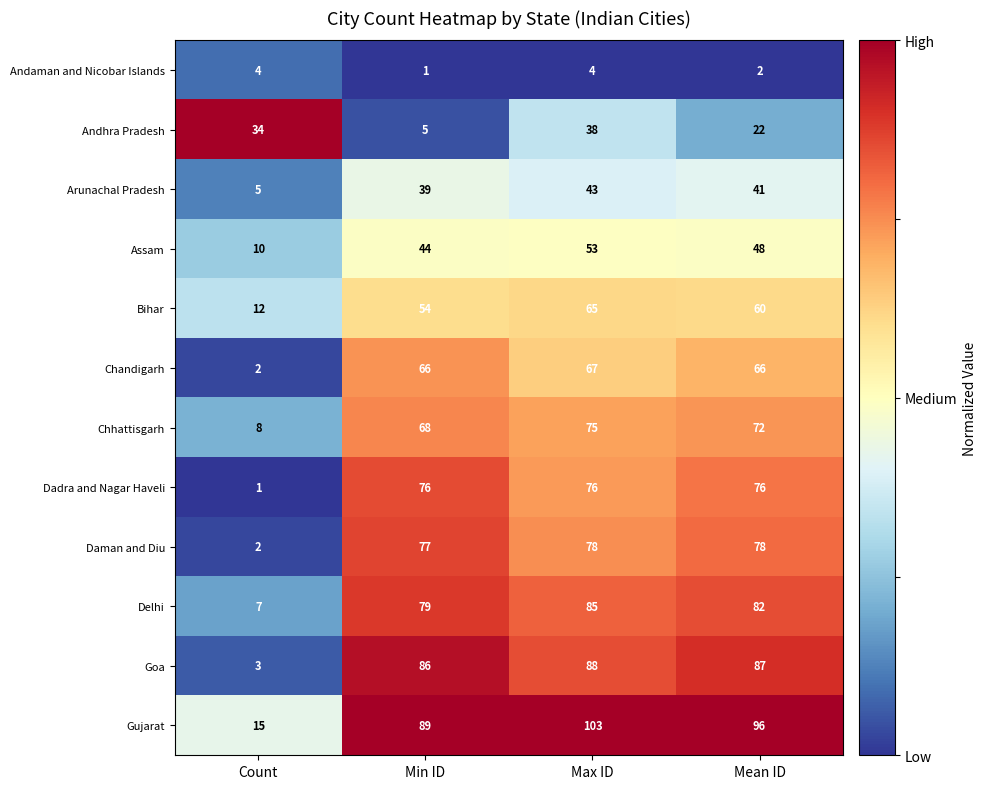

What is the difference between the highest and lowest values at Max ID?

99